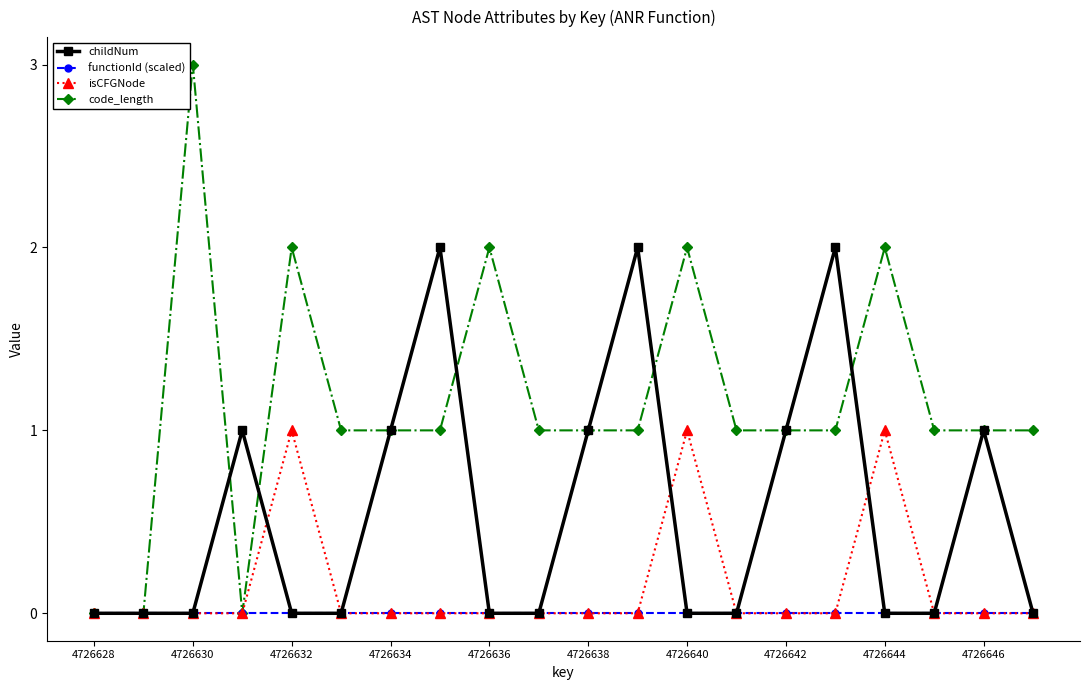

True or false: isCFGNode has more than 1 interior local peaks.

True